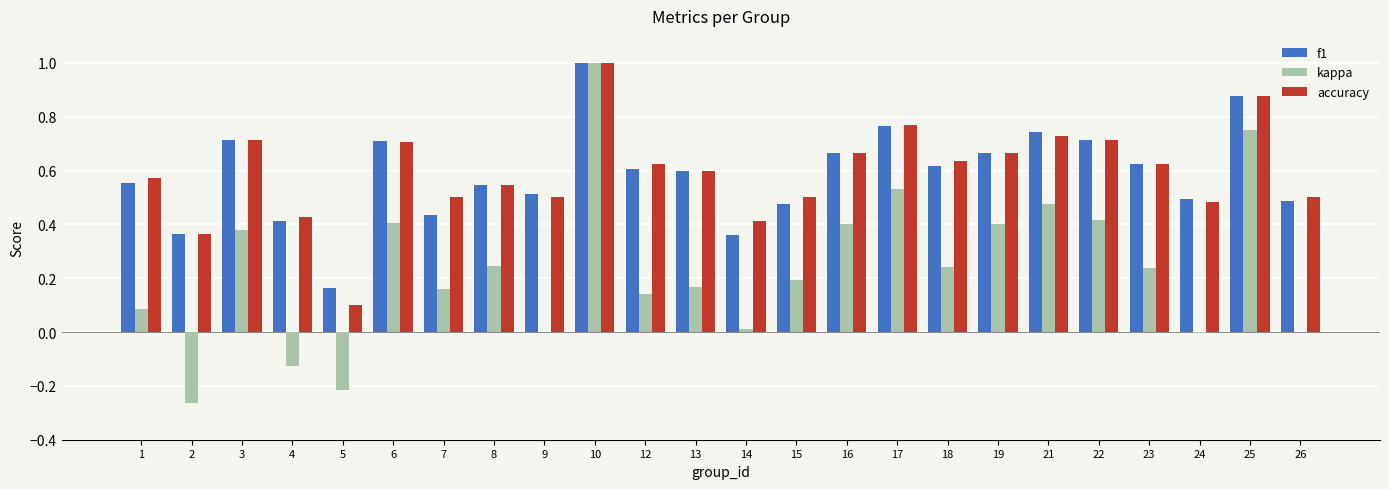

What is the sum of all f1 values?

14.1